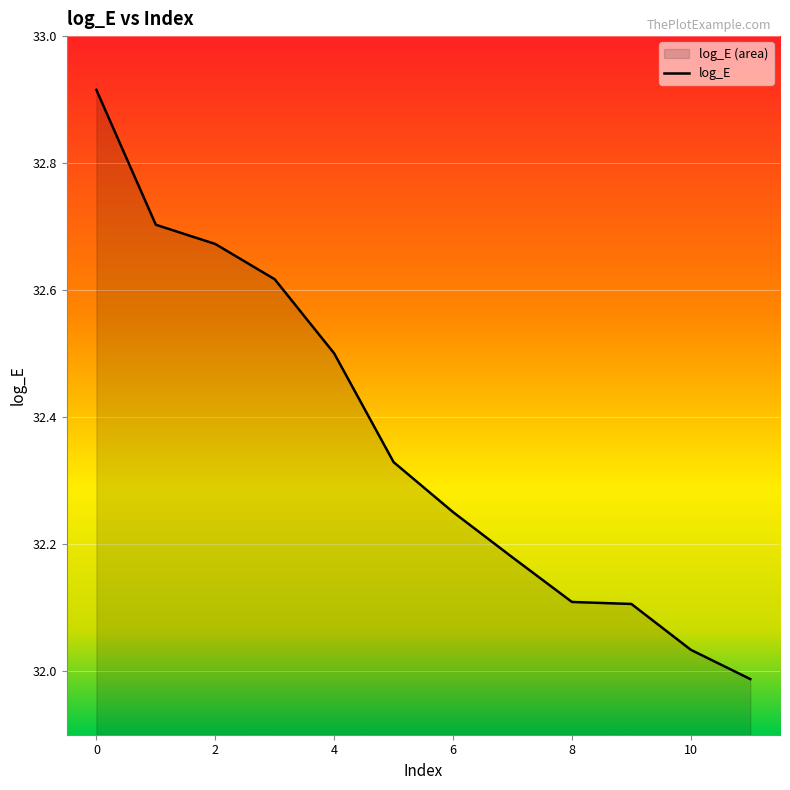

True or false: the data shows 32.1 at 9.

True